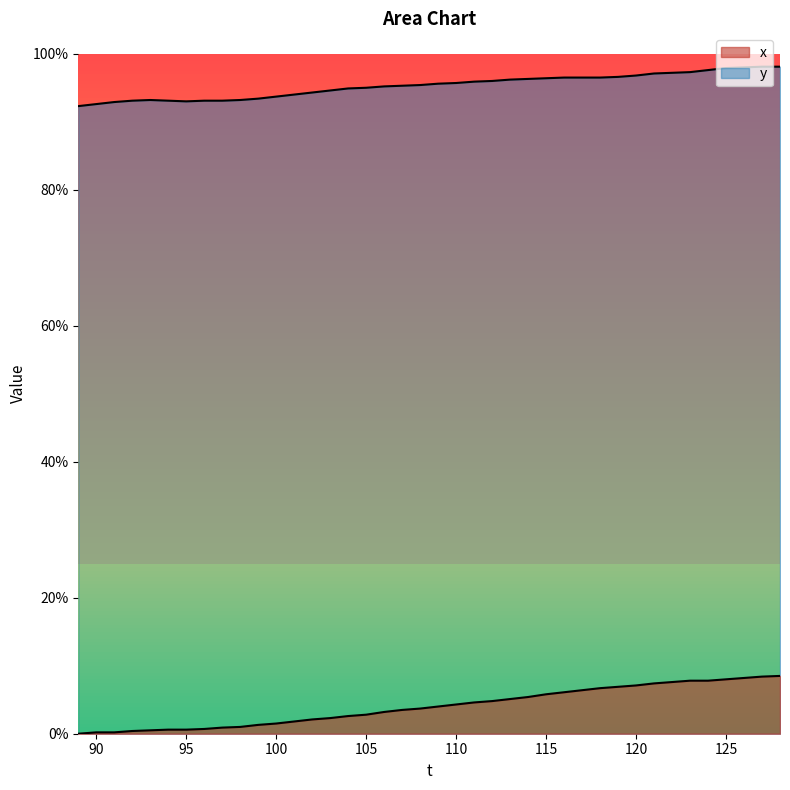

Which category has the highest value across all series?

127